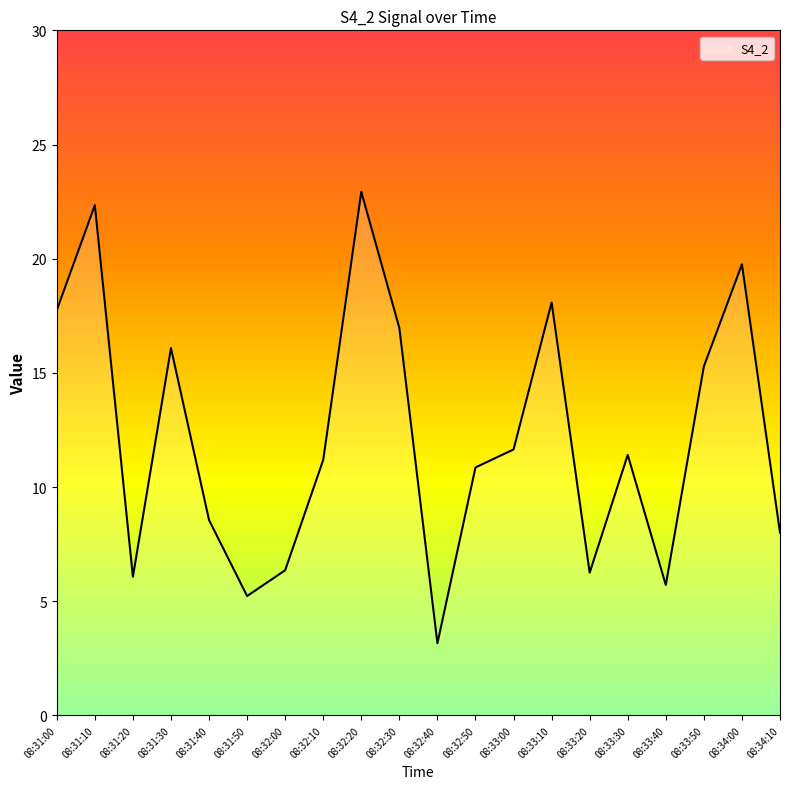

How many values exceed 11?

11